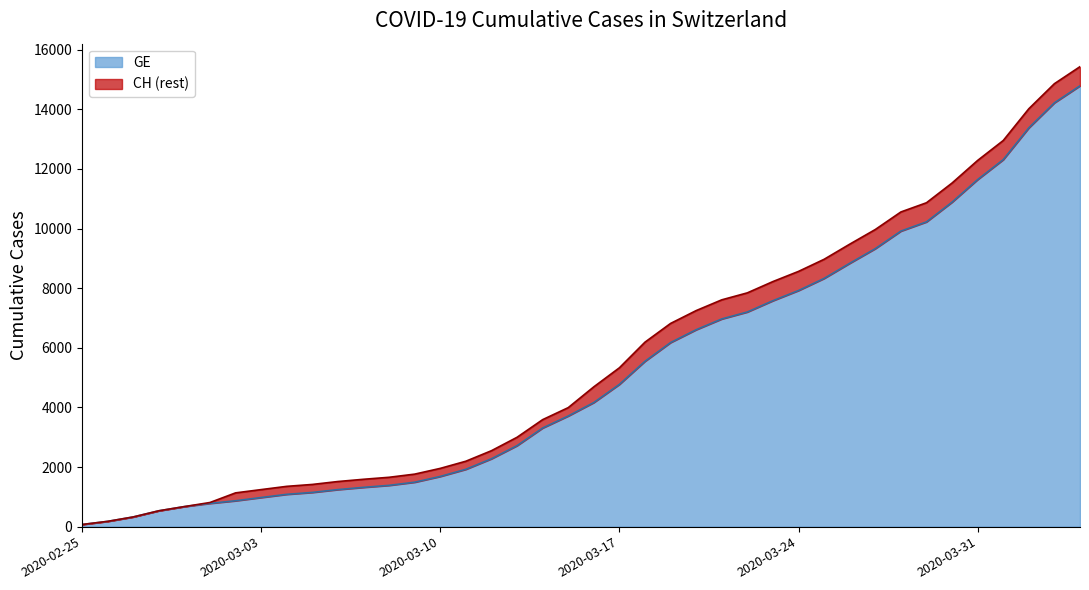

The value of GE at 2020-03-24 is 11683. True or false?

False